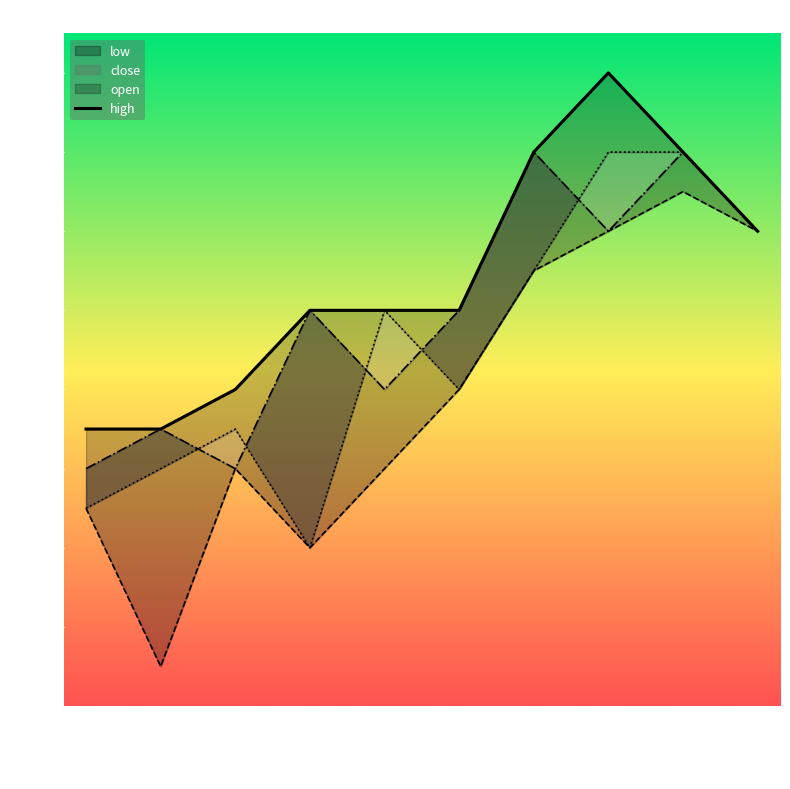

Between 2020-03-31 and 2020-03-30, which is larger?

2020-03-31